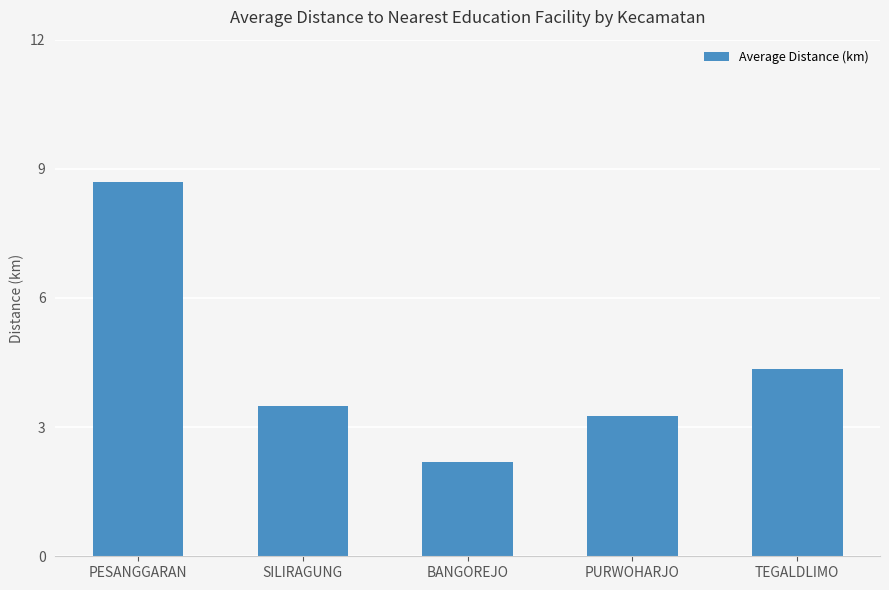

Approximately how many times larger is the value at PURWOHARJO compared to PESANGGARAN?

0.4